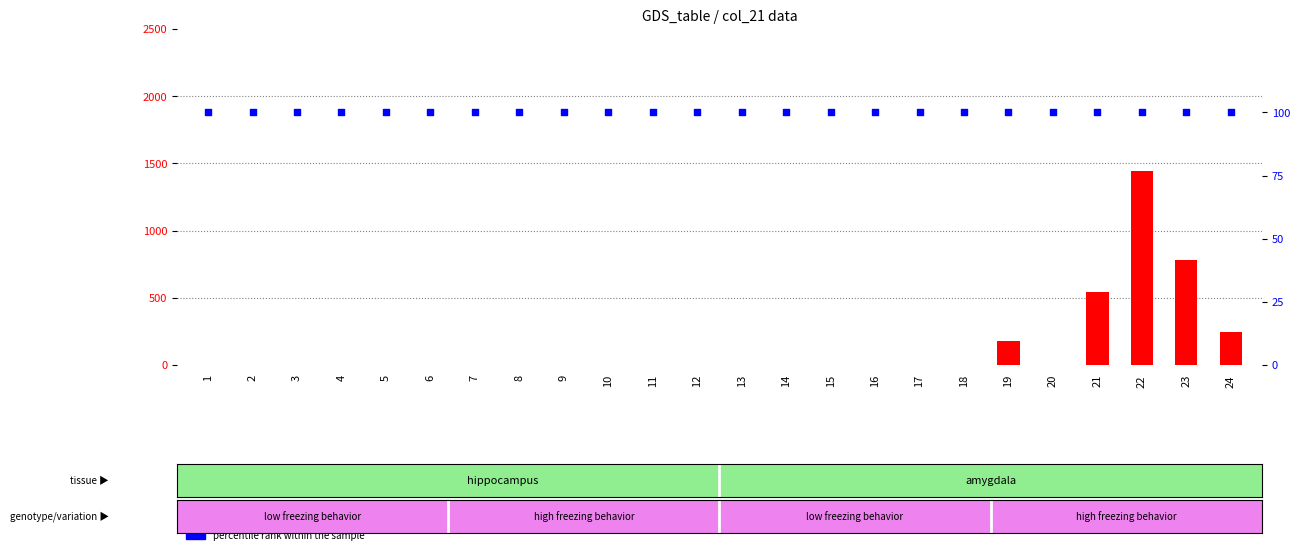

Which series contains the lowest Y value?

col_21